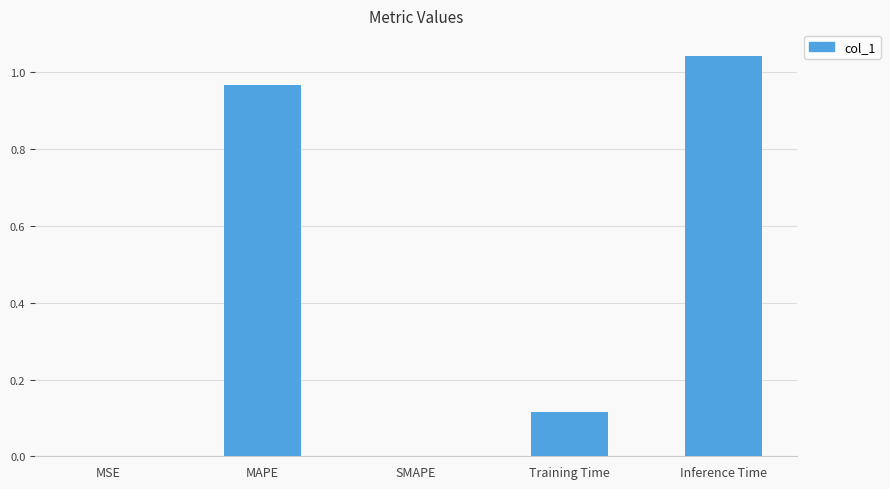

The value at Training Time is 0.2. True or false?

False